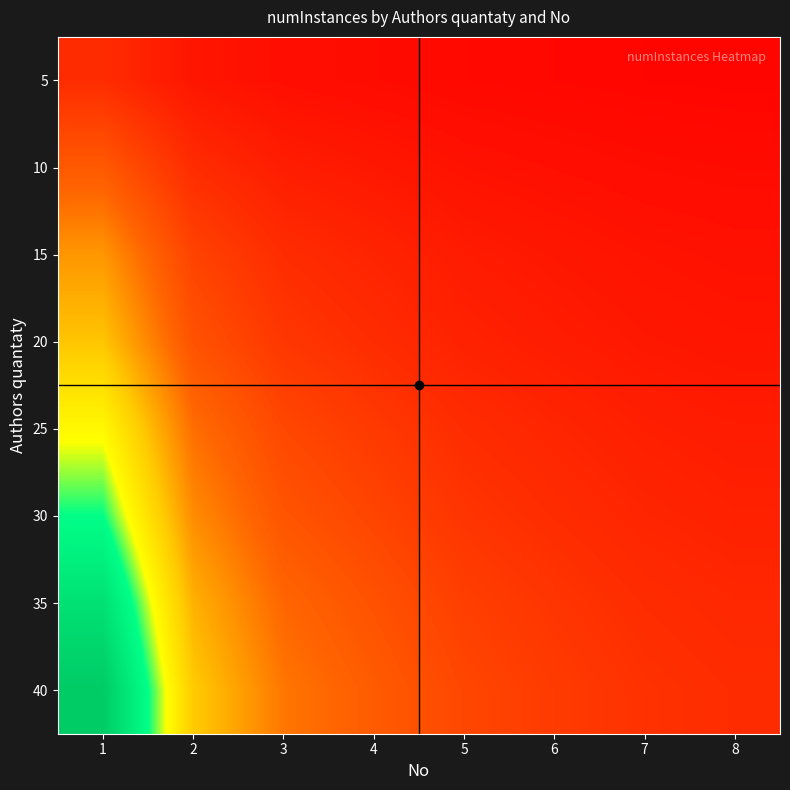

Which has a higher value, 2 or 6?

2